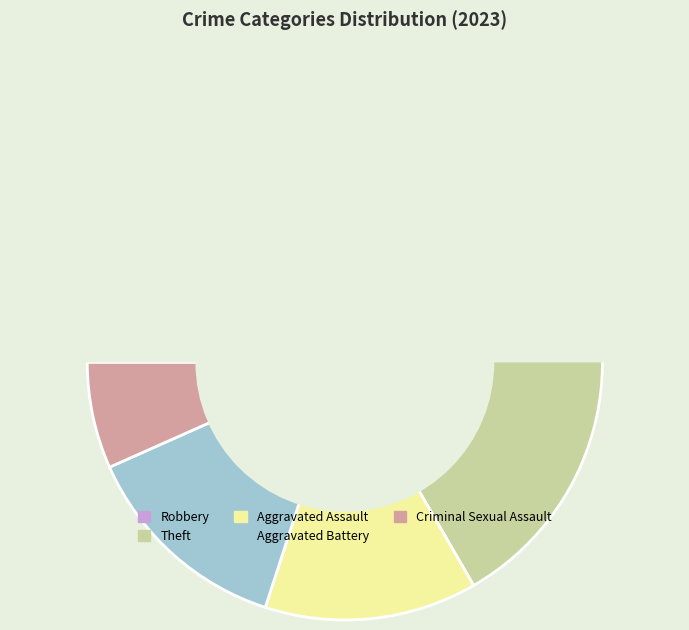

True or false: Robbery accounts for 17% of the total.

True